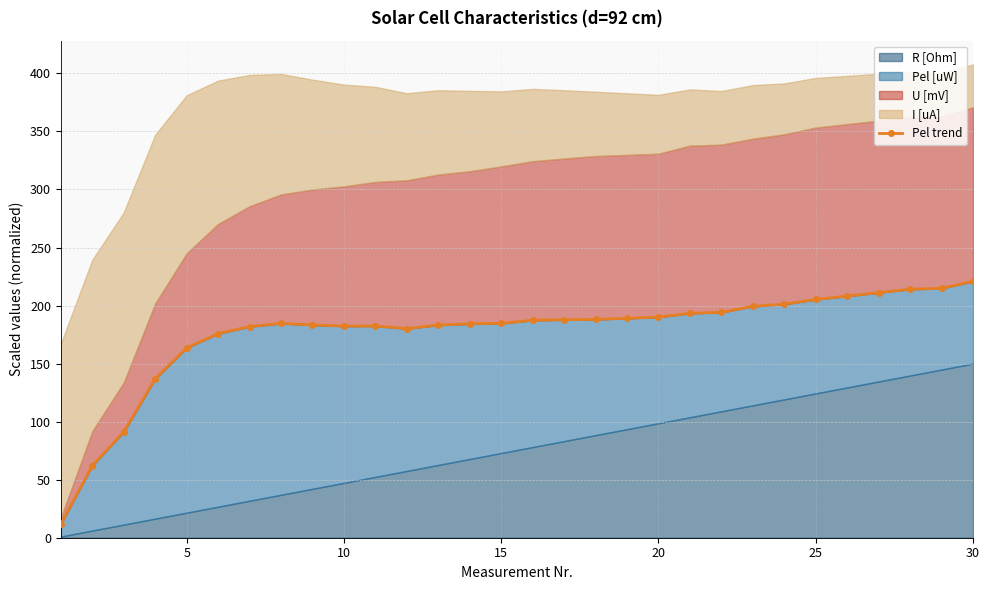

How many points are higher than both their immediate neighbors (excluding endpoints)?

2